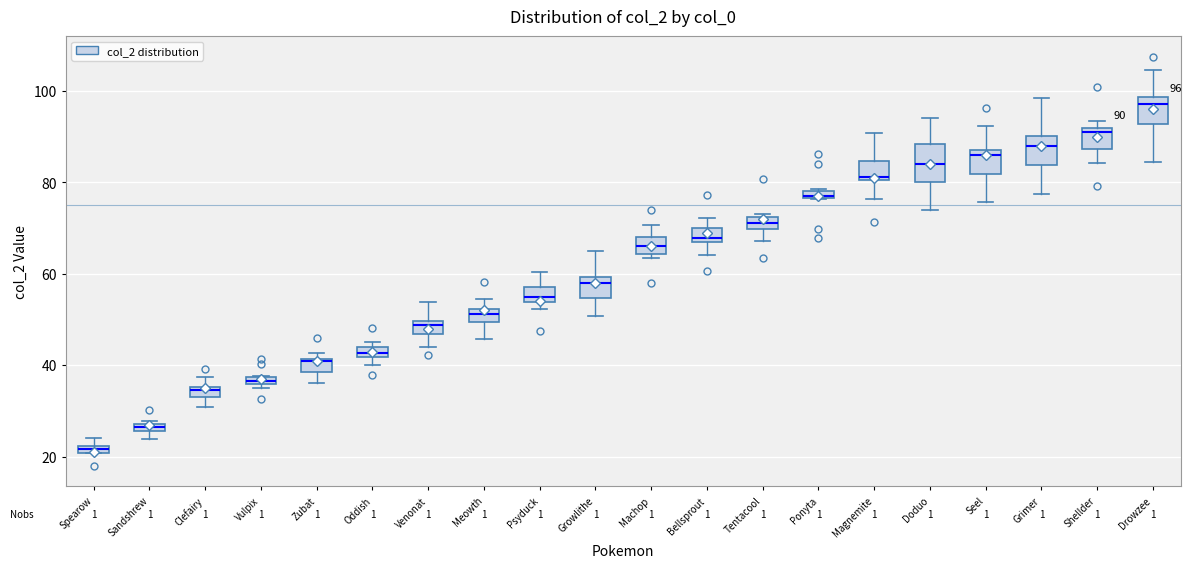

Which box's median line is the highest?

Drowzee